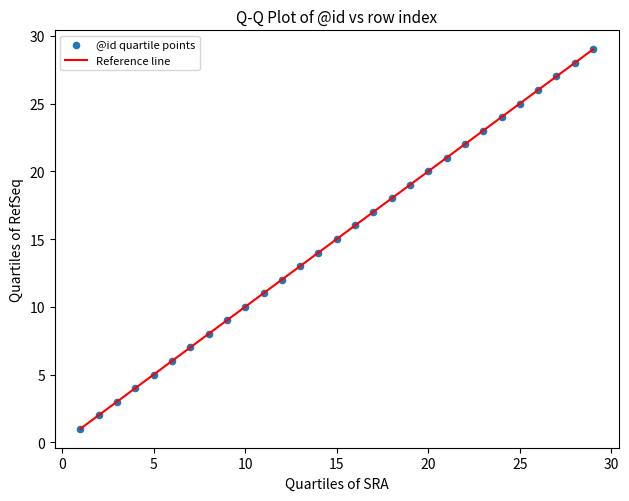

What is the range of X values (max minus min)?

28